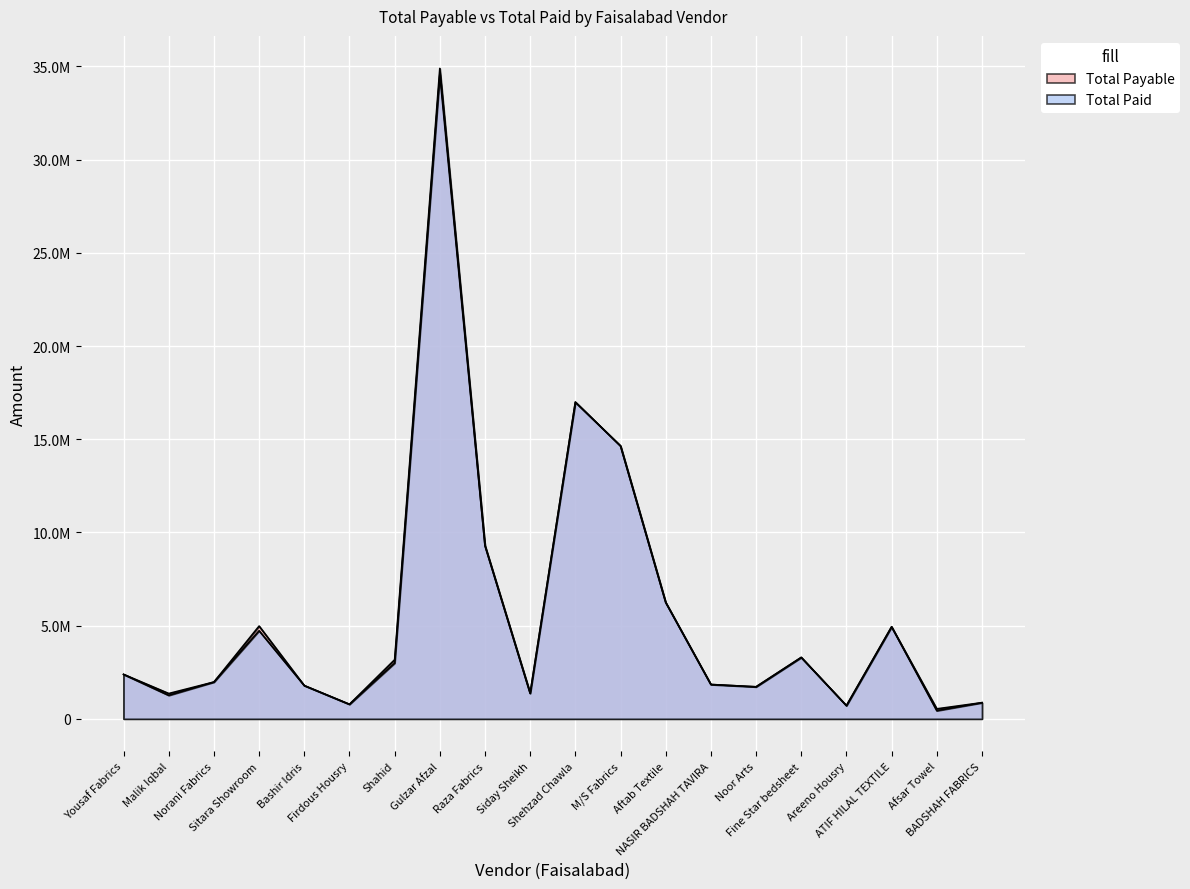

Which label corresponds to the largest value in the chart?

Gulzar Afzal